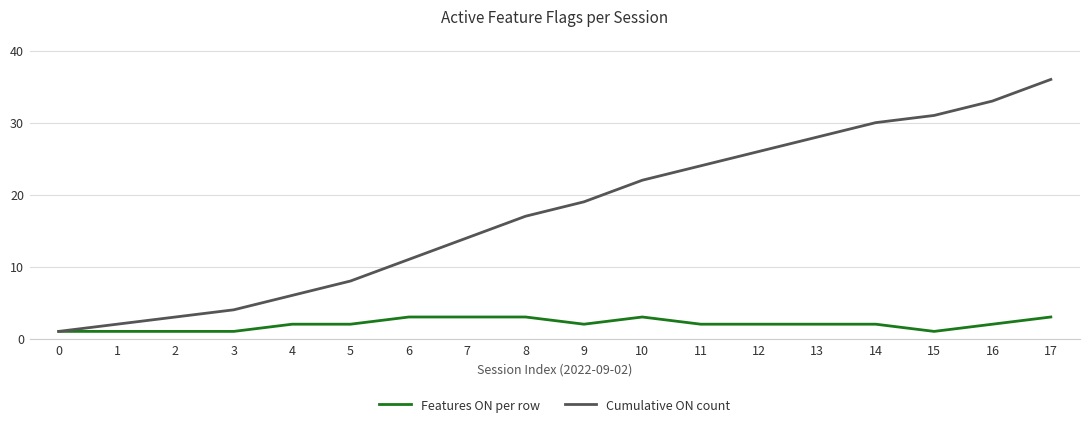

The value of Cumulative ON count at 17 is 36. True or false?

True